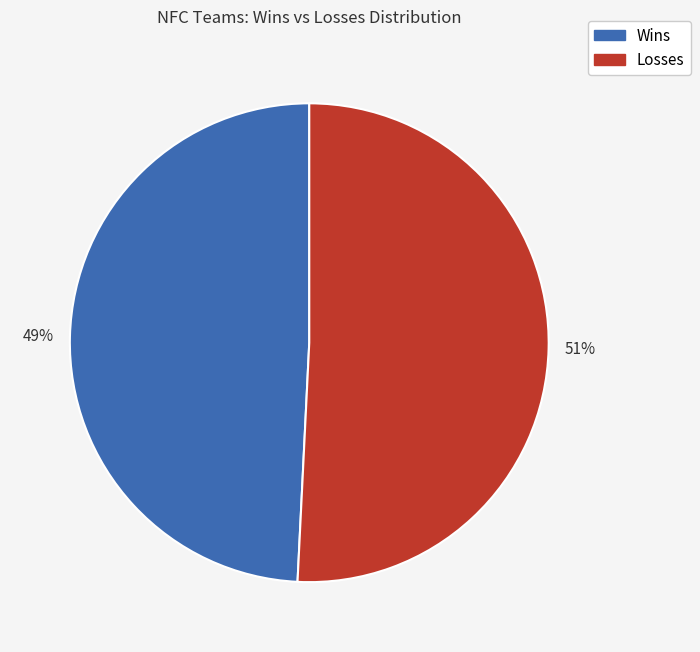

How many segments does this pie chart have?

2